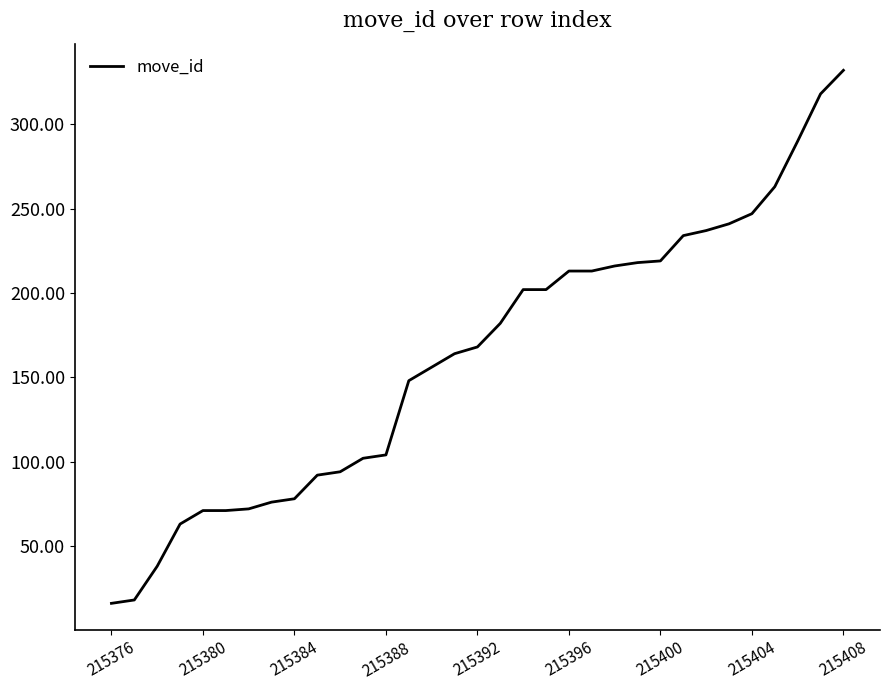

What is the maximum value shown in the chart?

332